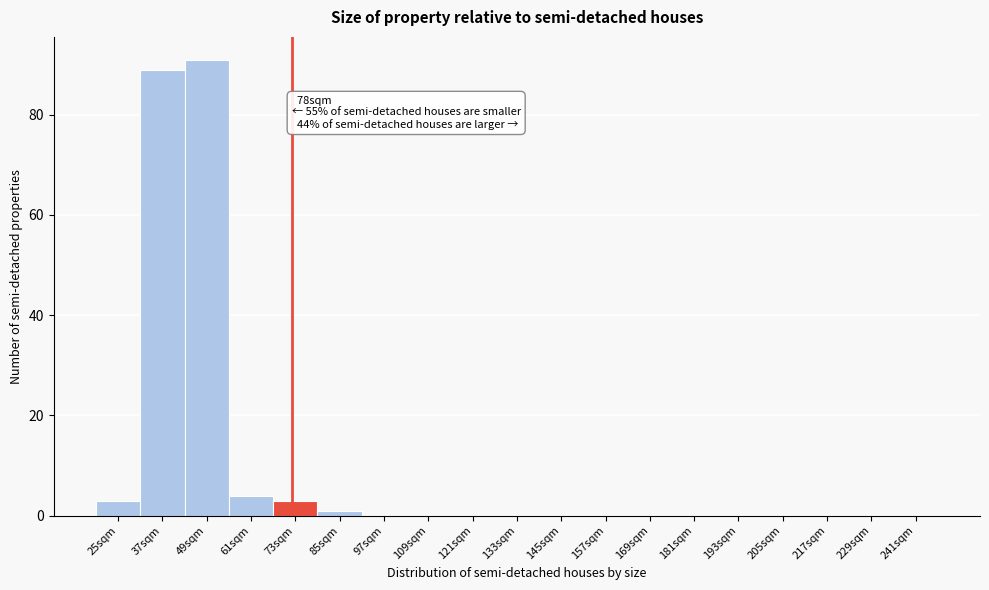

Reading left to right, extract all data points from this chart.

25sqm=3	37sqm=89	49sqm=91	61sqm=4	73sqm=3	85sqm=1	97sqm=0	109sqm=0	121sqm=0	133sqm=0	145sqm=0	157sqm=0	169sqm=0	181sqm=0	193sqm=0	205sqm=0	217sqm=0	229sqm=0	241sqm=0